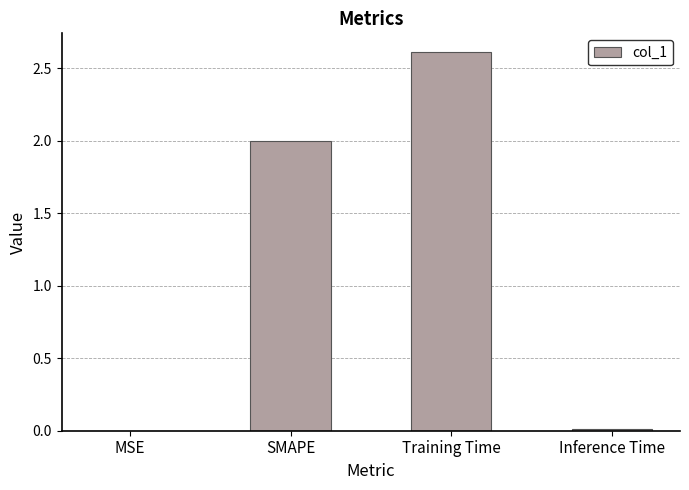

Count the number of data series in this chart.

1